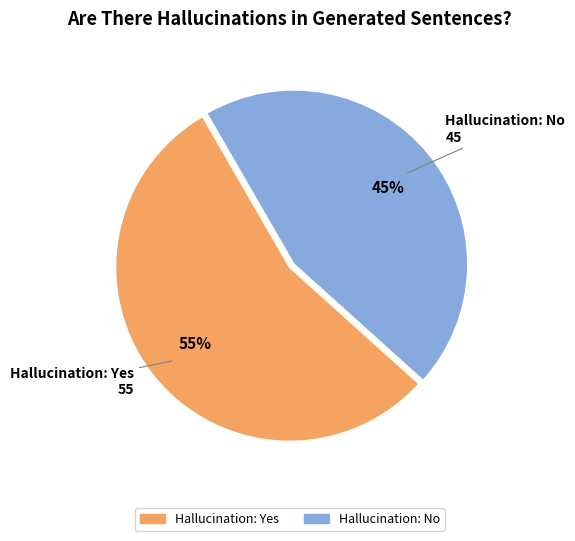

How many slices are in this pie chart?

2